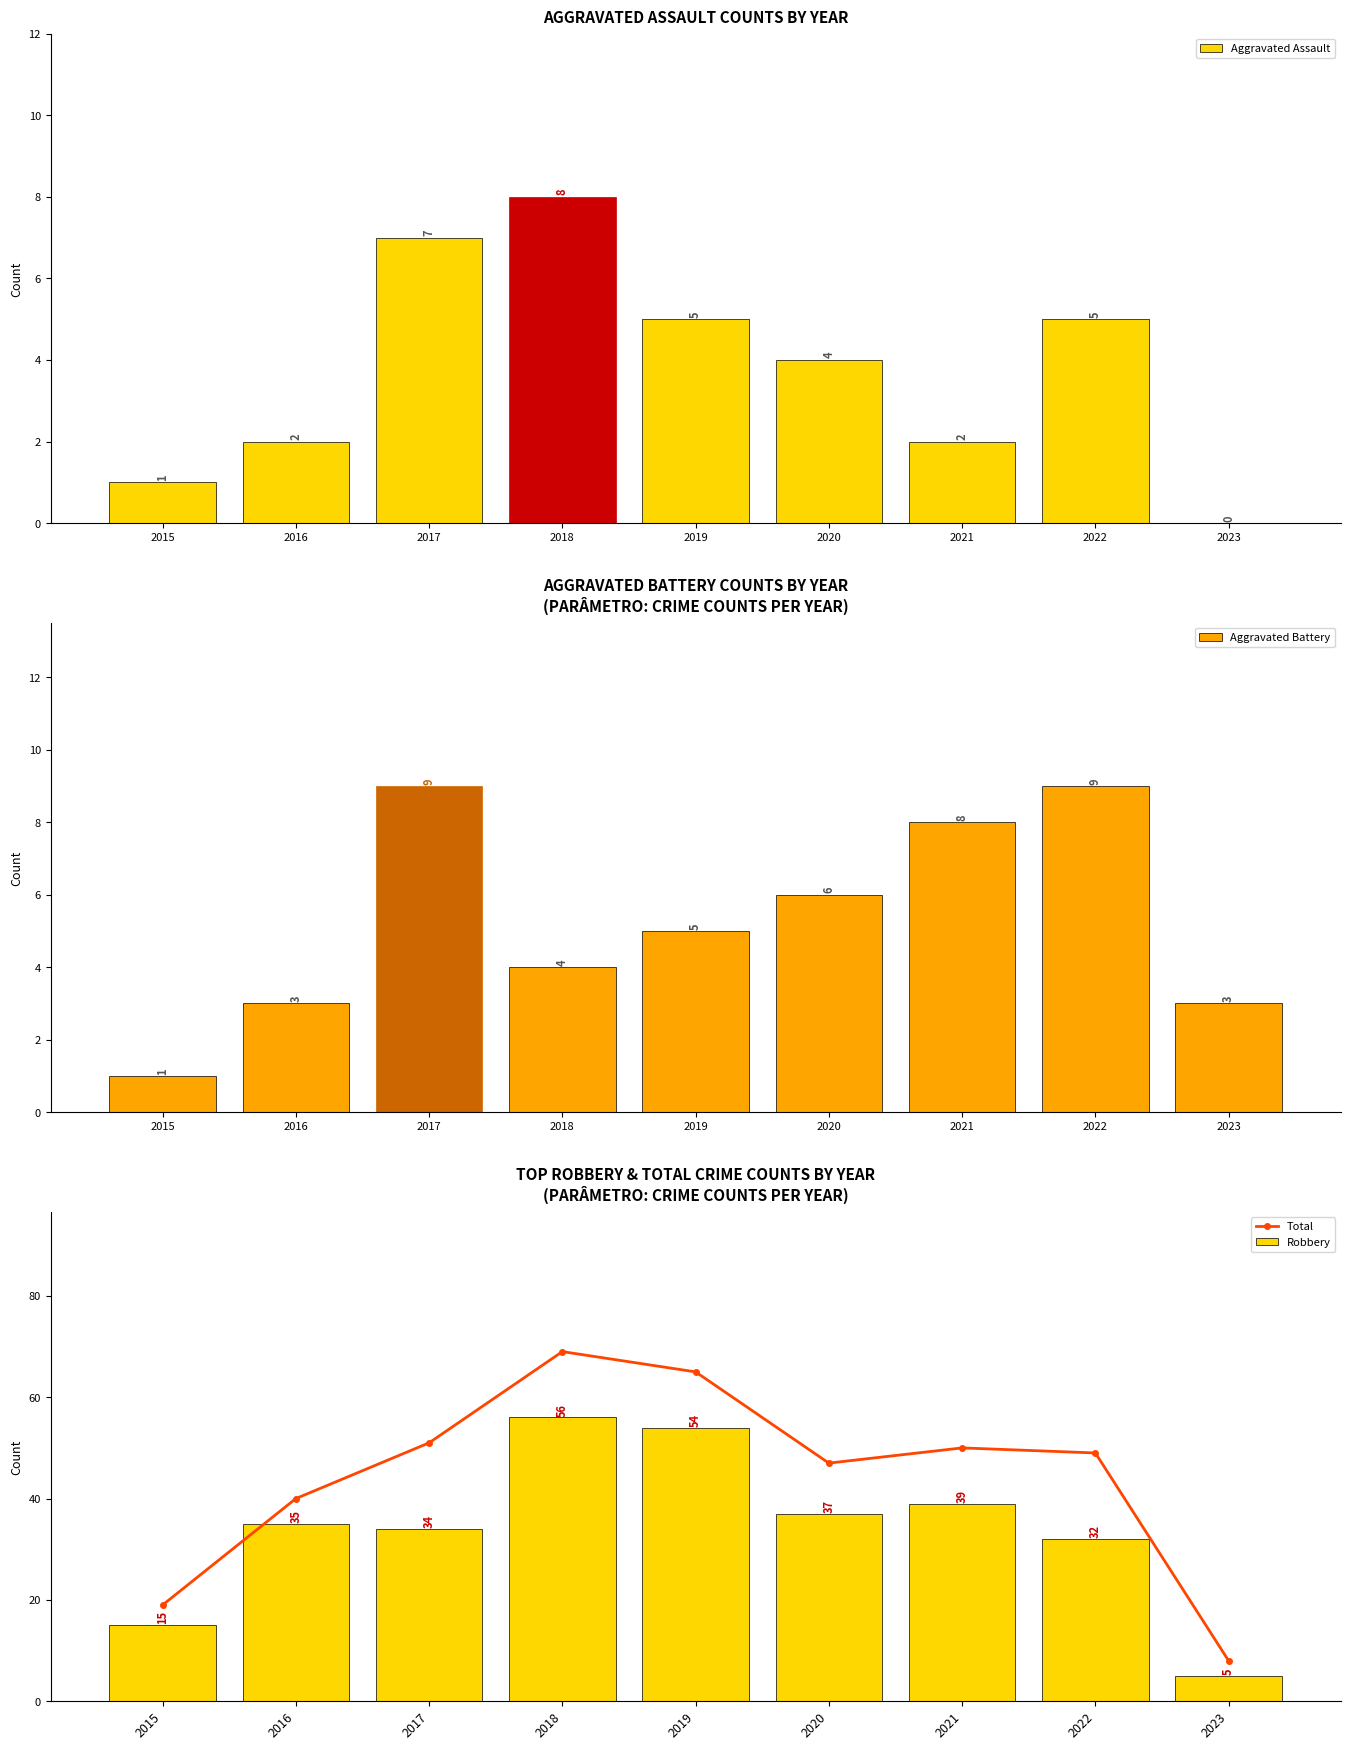

True or false: Robbery has a value of 32 at 2022.

True